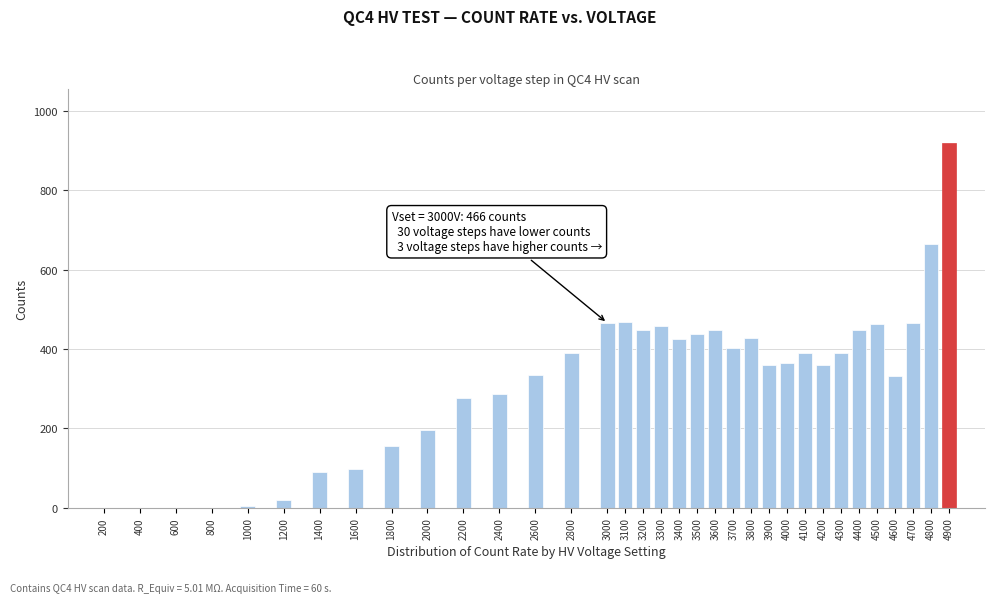

What is the sum of all values?

10988